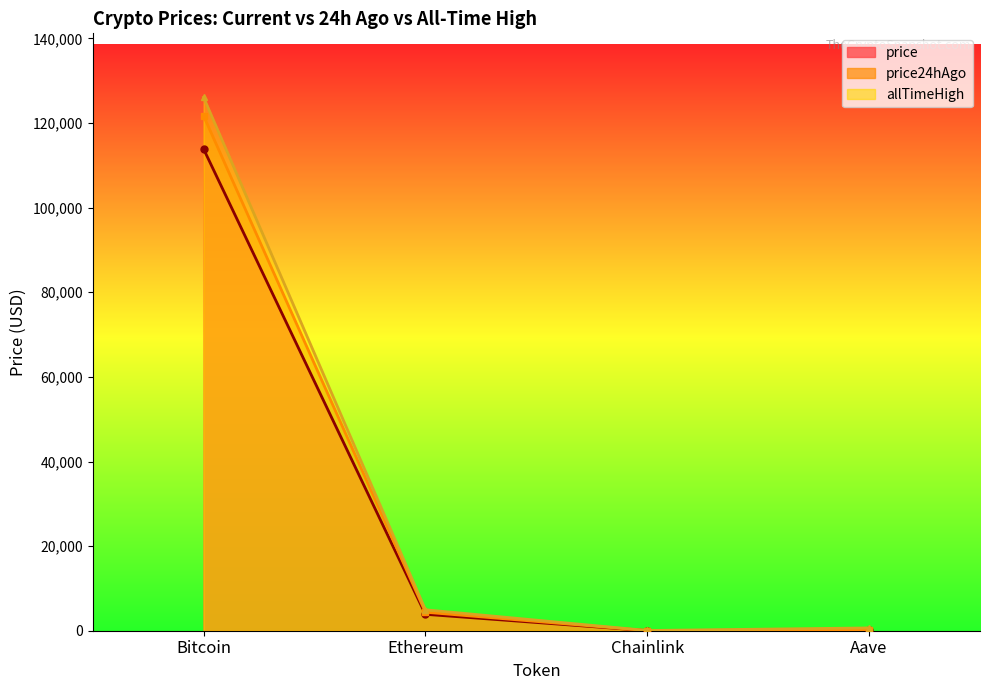

The value of allTimeHigh at Aave is 185.4. True or false?

False